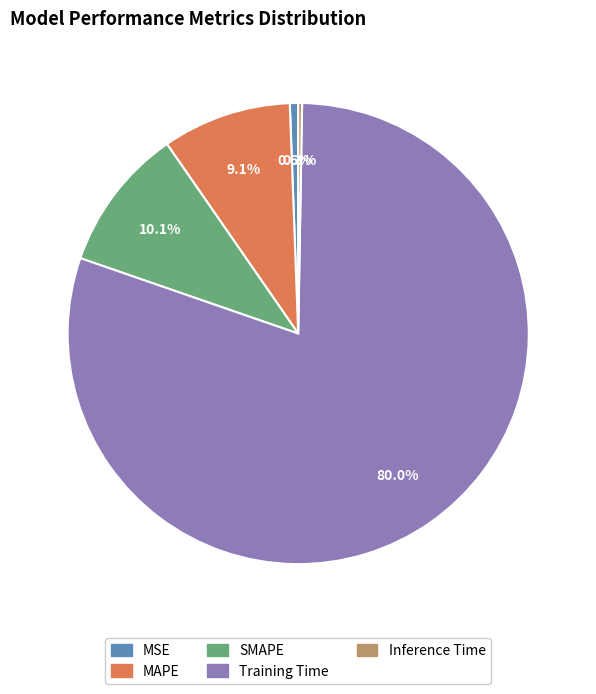

What percentage is the Training Time slice, to the nearest percent?

80%